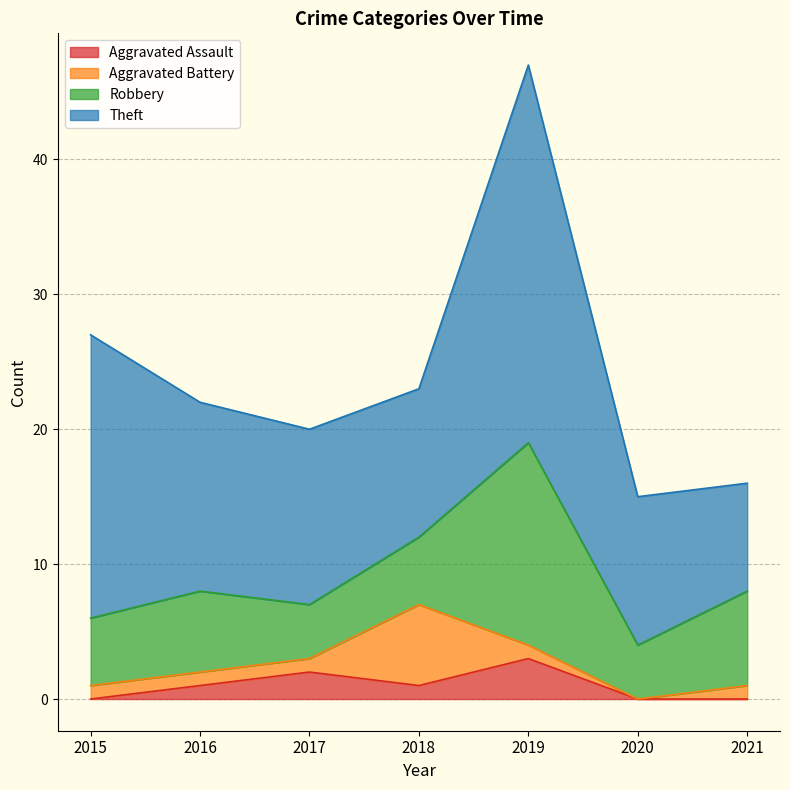

Is the value of Aggravated Battery at 2021 greater than the value of Theft at 2018?

No